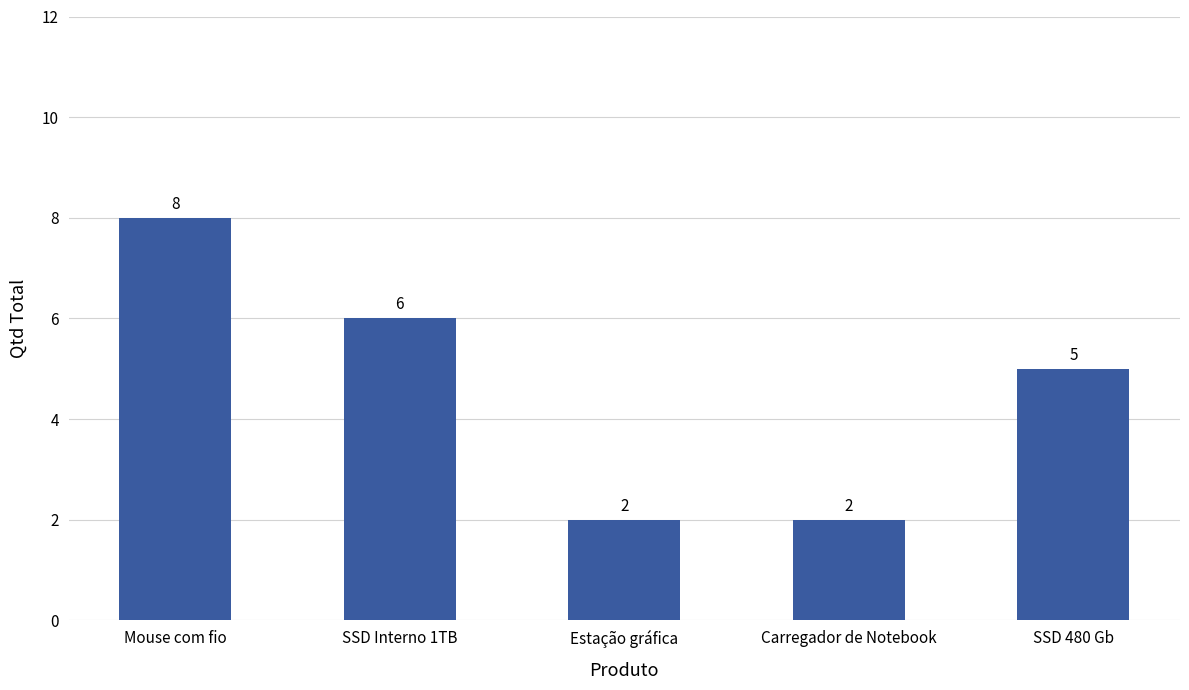

What is the average value?

5